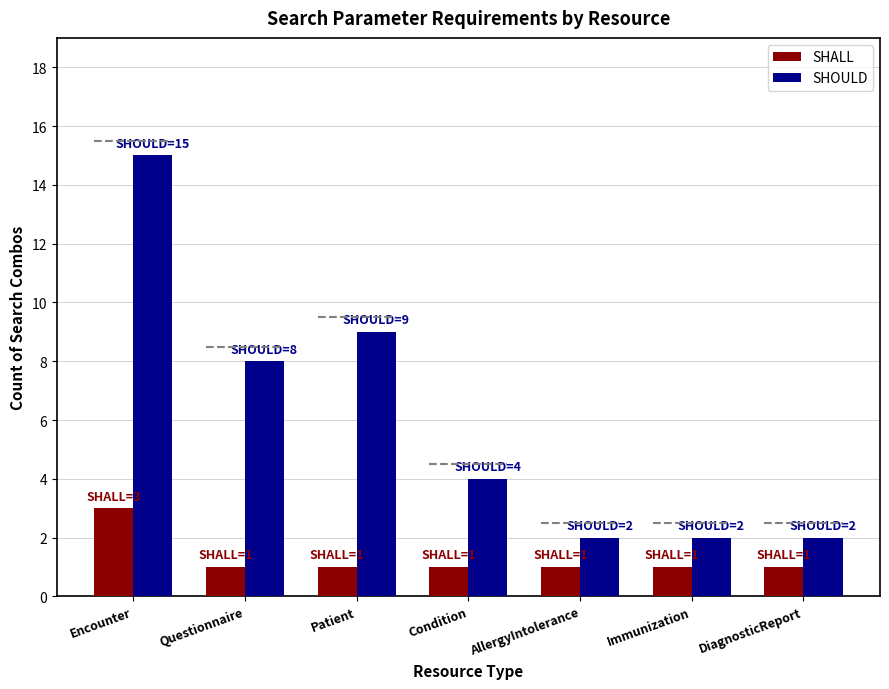

Which series has the largest total across all categories?

SHOULD